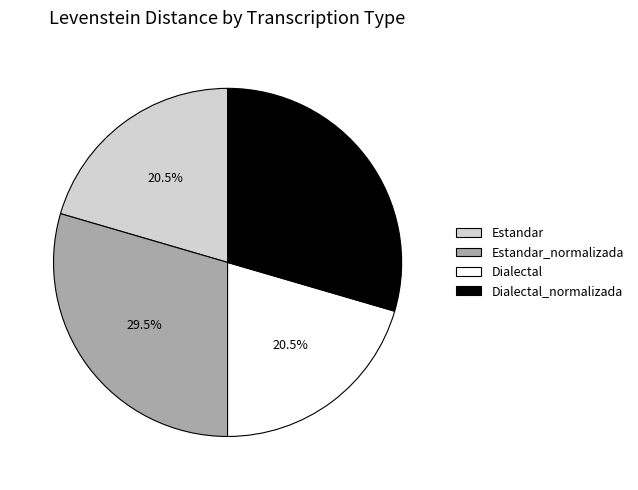

Does Dialectal represent more than half of the total?

No